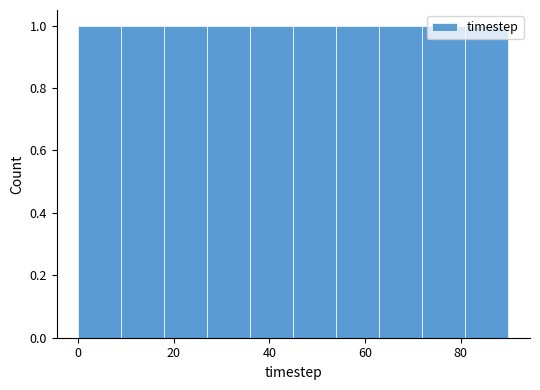

Reading left to right, list every bar in this chart as the range it spans on the x-axis followed by its height. Neither the bar edges nor the heights are printed on the chart, so give them approximately, as read against the axes.

0 to 9: 1
9 to 18: 1
18 to 27: 1
27 to 36: 1
36 to 45: 1
45 to 54: 1
54 to 63: 1
63 to 72: 1
72 to 81: 1
81 to 90: 1